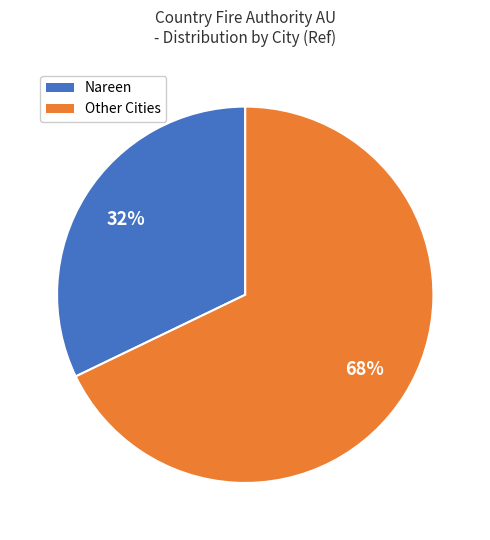

Combined, do Nareen and Other Cities account for over 50%?

Yes